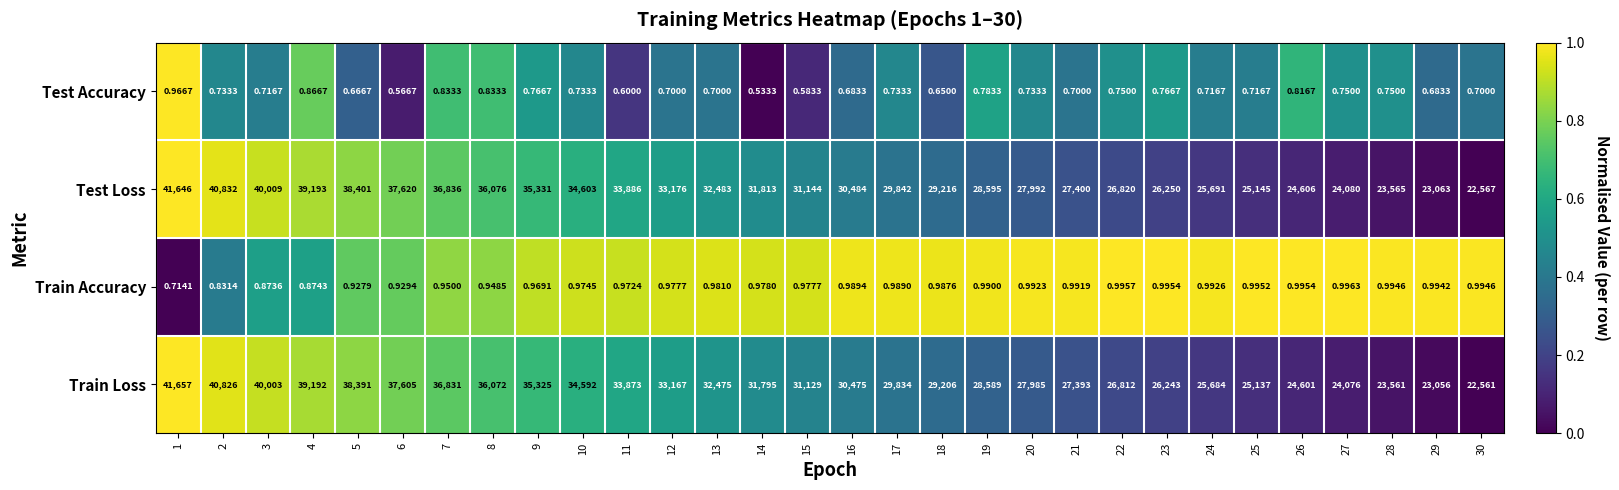

Which series changed the most between 1 and 23?

Train Loss